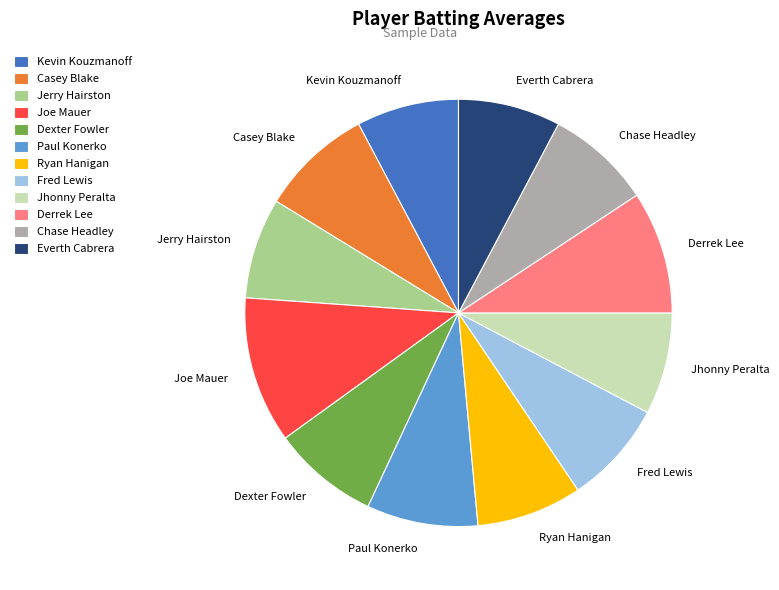

Which category has the biggest portion of the pie?

Joe Mauer